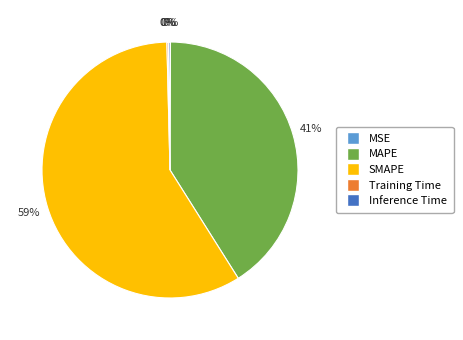

Which category accounts for the majority?

SMAPE